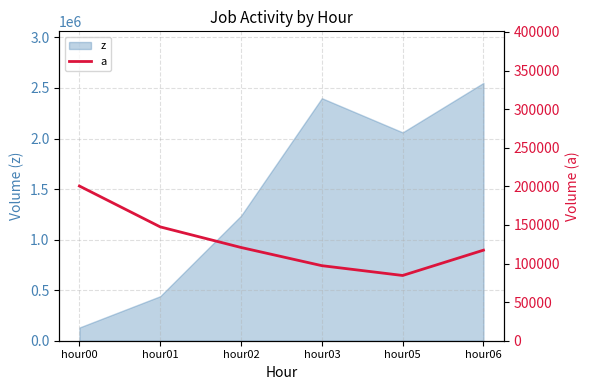

How many lines are shown in the chart?

1